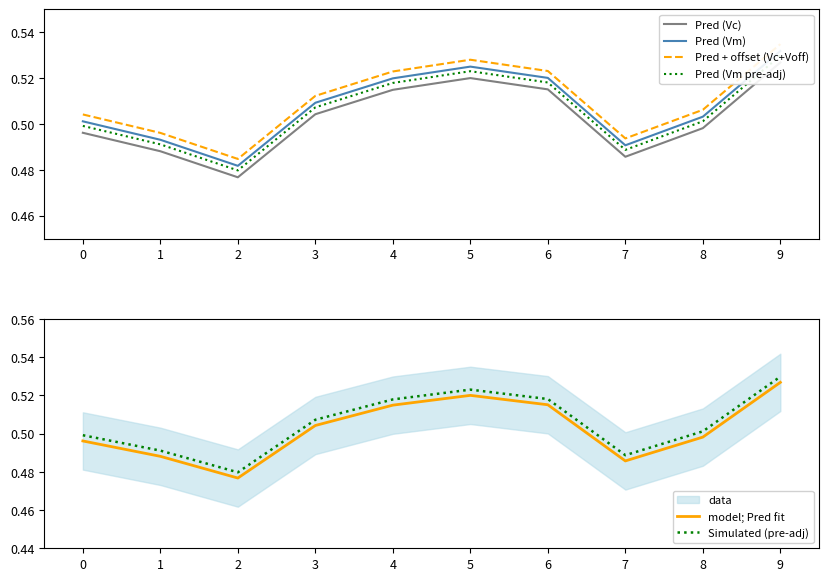

Reading left to right, transcribe all the data shown in this chart.

Pred (Vc): 0=0.5	1=0.5	2=0.5	3=0.5	4=0.5	5=0.5	6=0.5	7=0.5	8=0.5	9=0.5
Pred (Vm): 0=0.5	1=0.5	2=0.5	3=0.5	4=0.5	5=0.5	6=0.5	7=0.5	8=0.5	9=0.5
Pred + offset (Vc+Voff): 0=0.5	1=0.5	2=0.5	3=0.5	4=0.5	5=0.5	6=0.5	7=0.5	8=0.5	9=0.5
Pred (Vm pre-adj): 0=0.5	1=0.5	2=0.5	3=0.5	4=0.5	5=0.5	6=0.5	7=0.5	8=0.5	9=0.5
model; Pred fit: 0=0.5	1=0.5	2=0.5	3=0.5	4=0.5	5=0.5	6=0.5	7=0.5	8=0.5	9=0.5
Simulated (pre-adj): 0=0.5	1=0.5	2=0.5	3=0.5	4=0.5	5=0.5	6=0.5	7=0.5	8=0.5	9=0.5